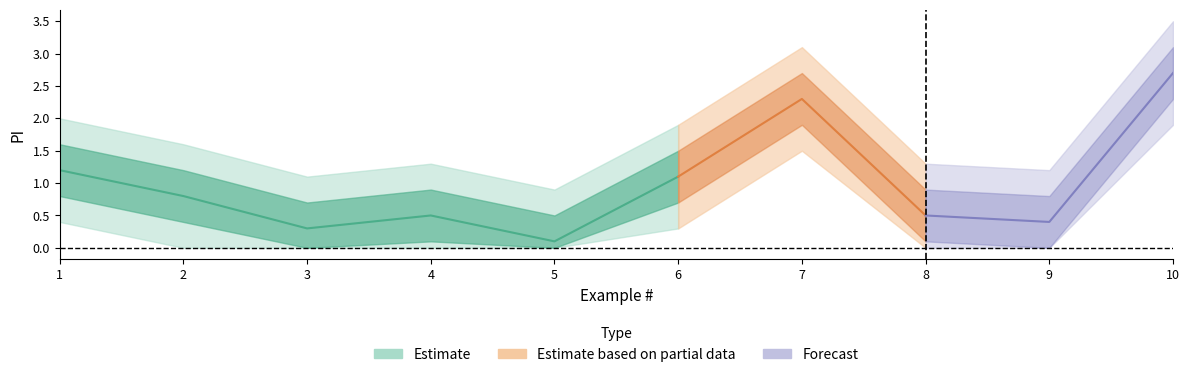

What is the smallest value displayed?

0.1